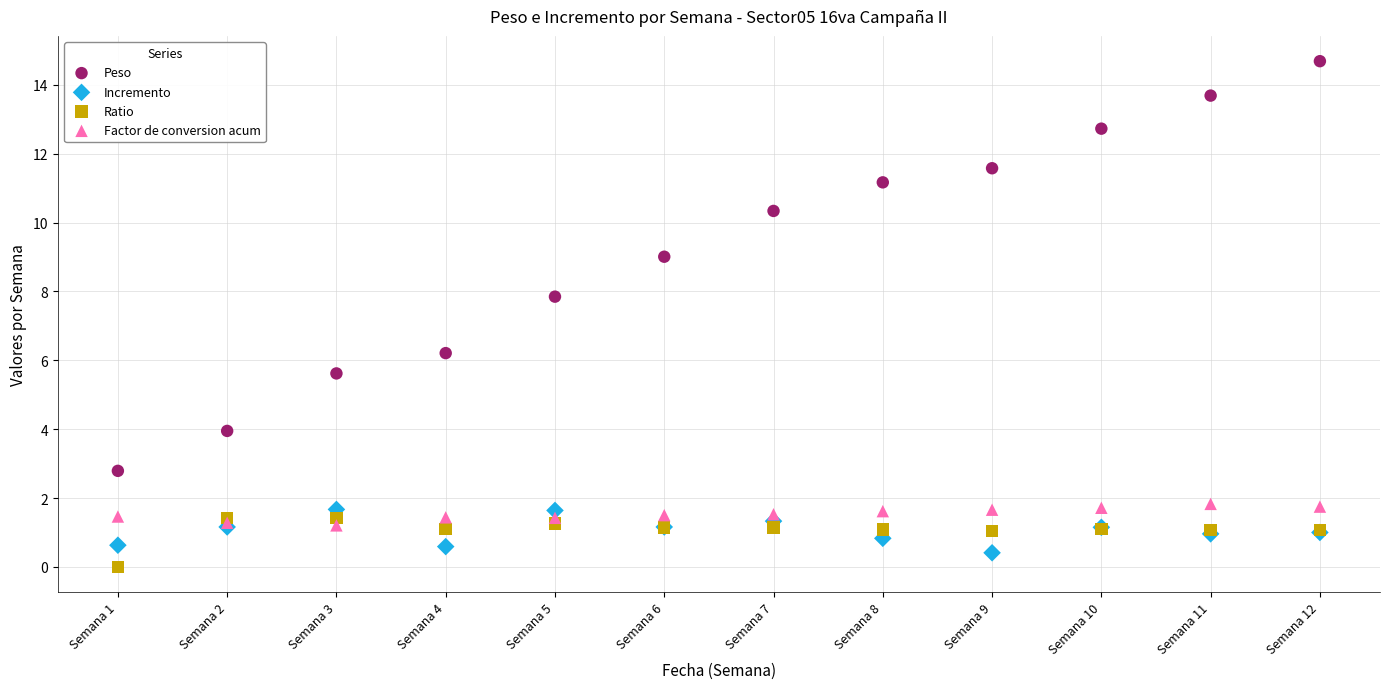

Which series has the widest spread of Y values?

Peso